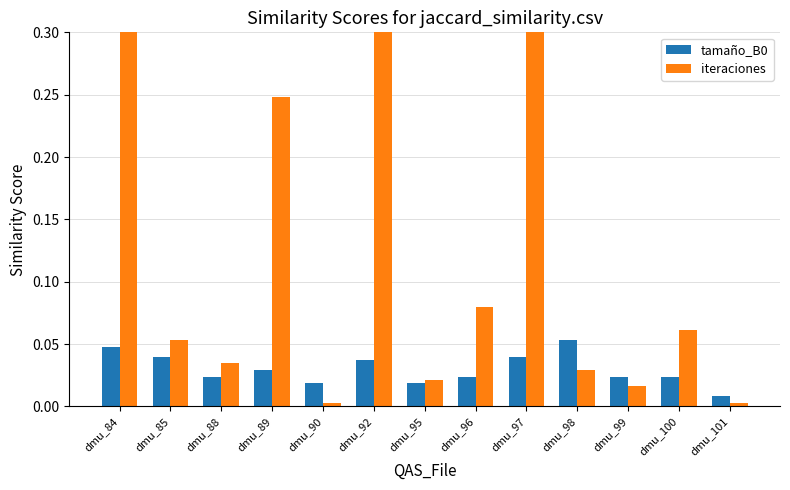

At how many categories does at least one series exceed 0?

13